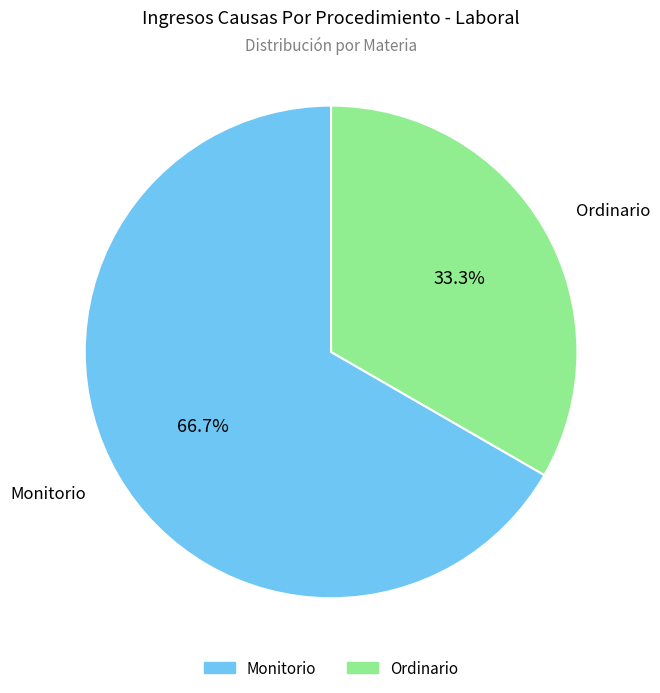

The Ordinario slice represents 33% of the pie. True or false?

True